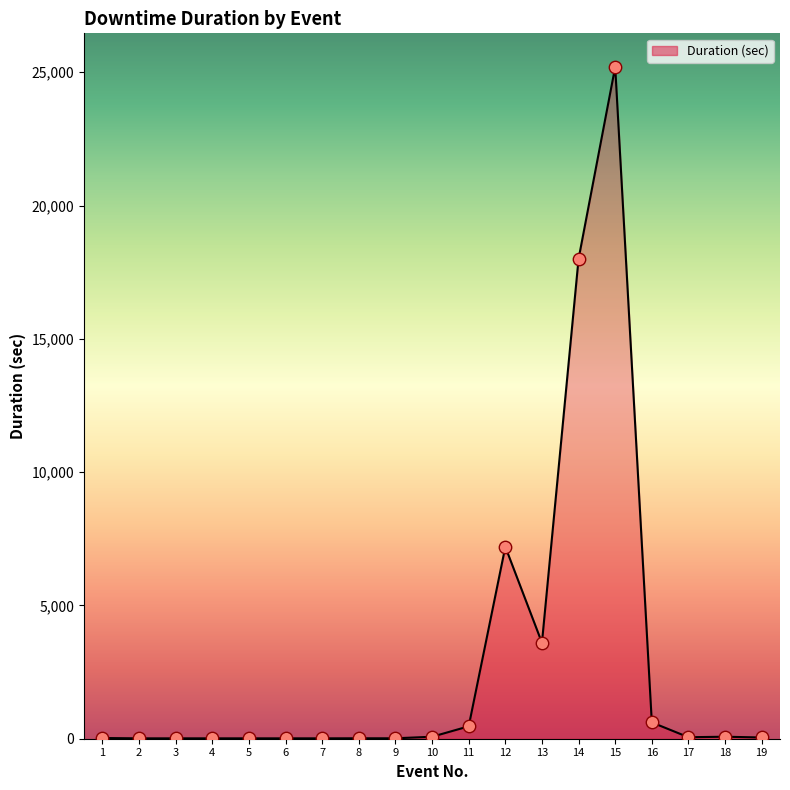

What is the ratio of the value at 8 to the value at 4?

1.1